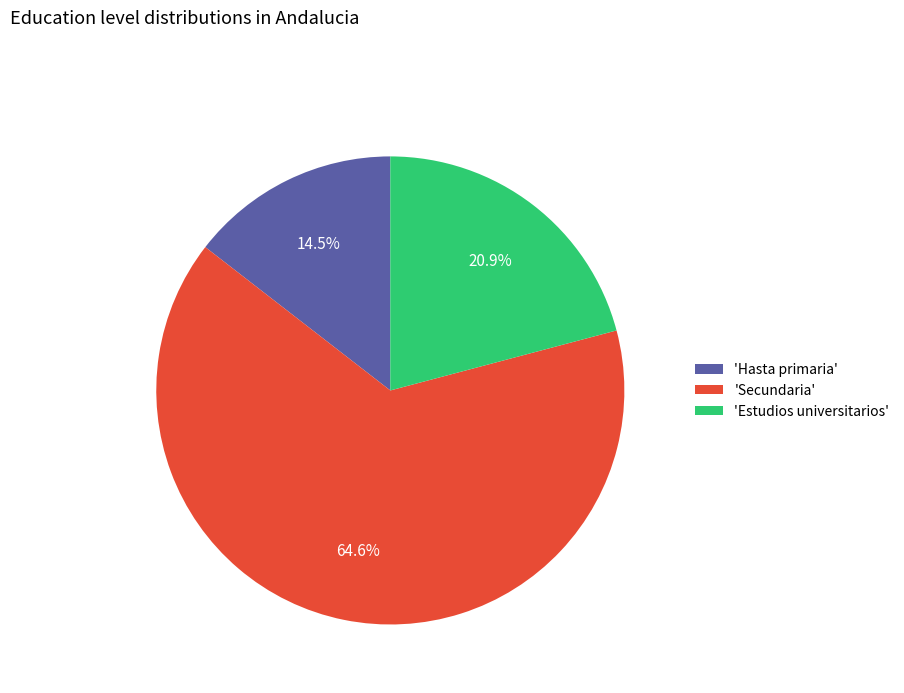

Rank the categories by value from highest to lowest.

'Secundaria', 'Estudios universitarios', 'Hasta primaria'